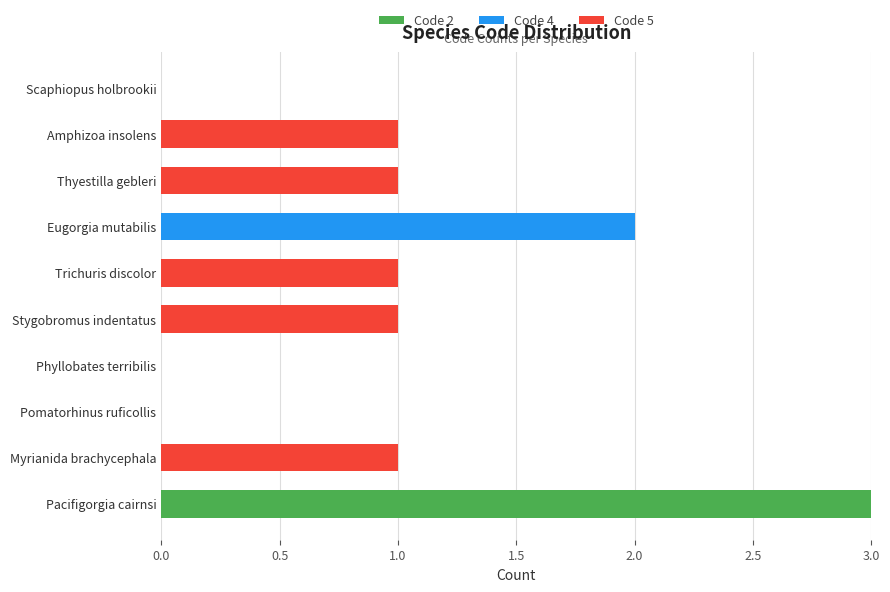

At which category is the sum across all series the highest?

Pacifigorgia cairnsi